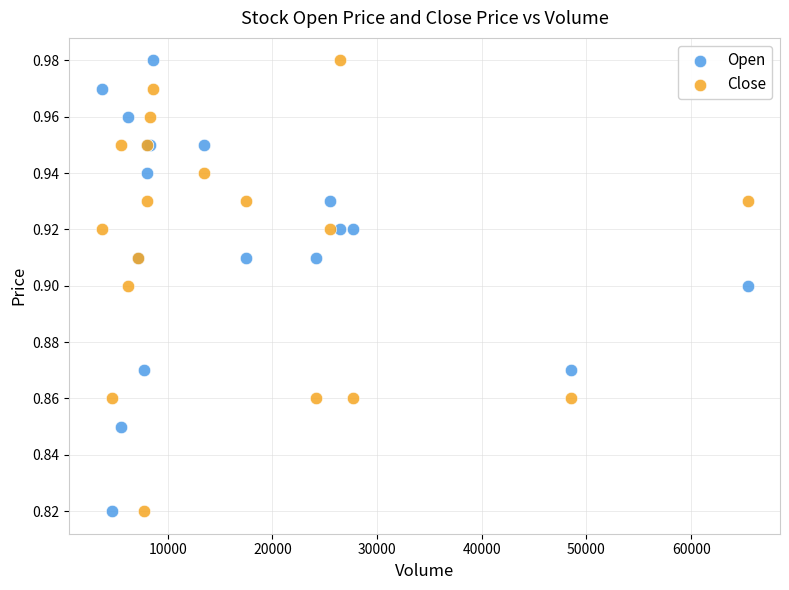

What is the X range (max minus min) for the scatter plot?

61700.0